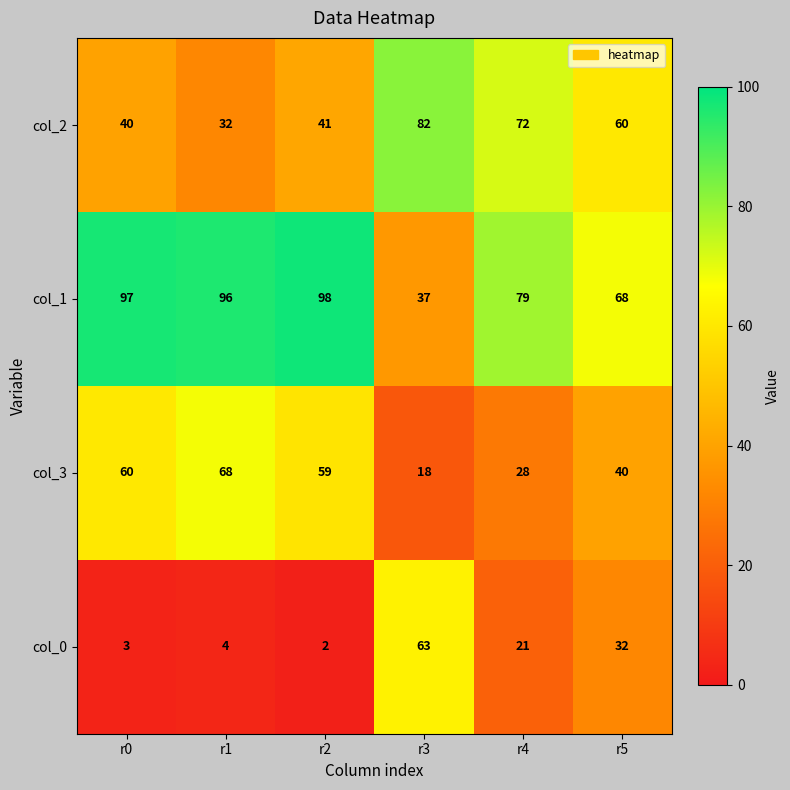

How many data points does each series have?

6